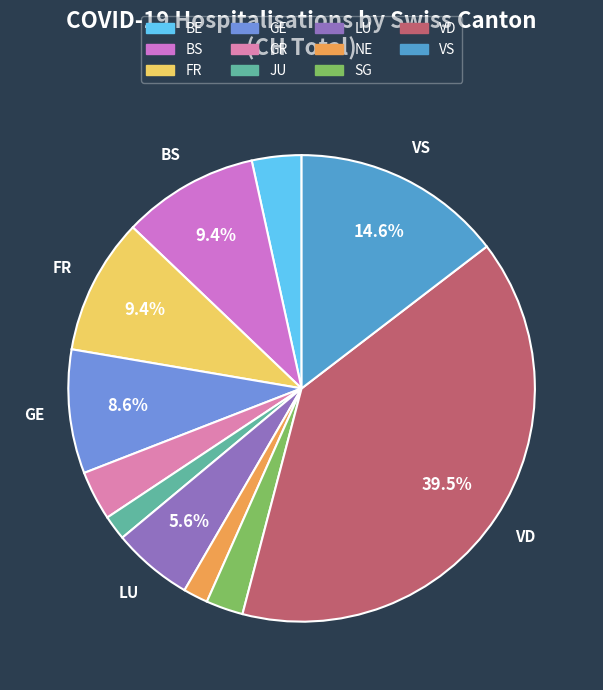

Count the number of slices in the pie.

11